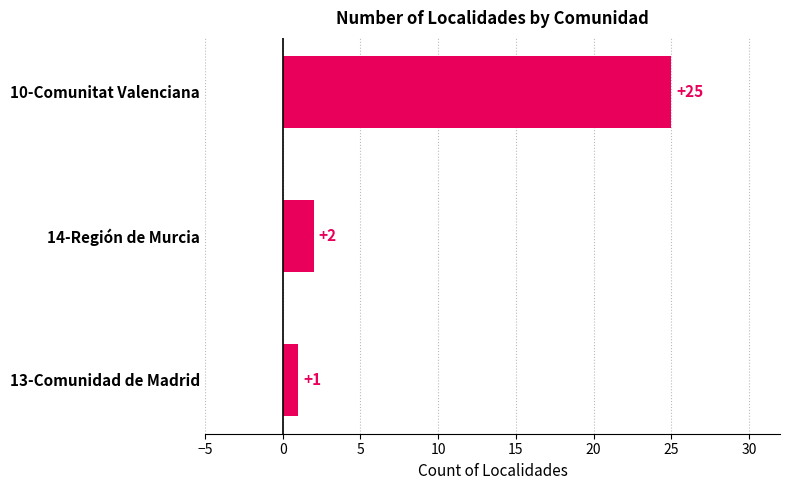

How many bars are there in total?

3